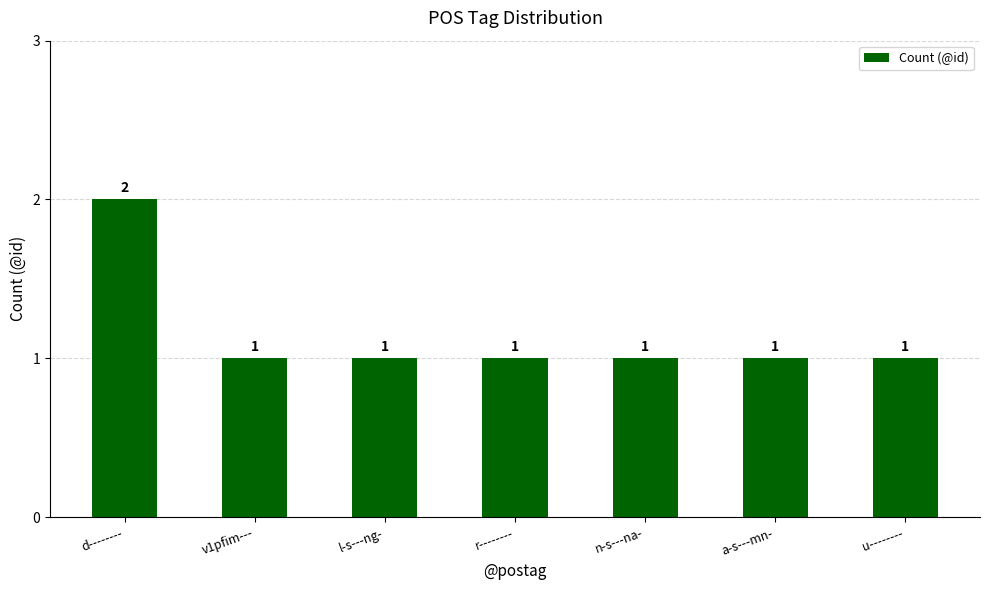

Reading right to left, list all the values displayed in this chart.

u--------=1	a-s---mn-=1	n-s---na-=1	r--------=1	l-s---ng-=1	v1pfim---=1	d--------=2